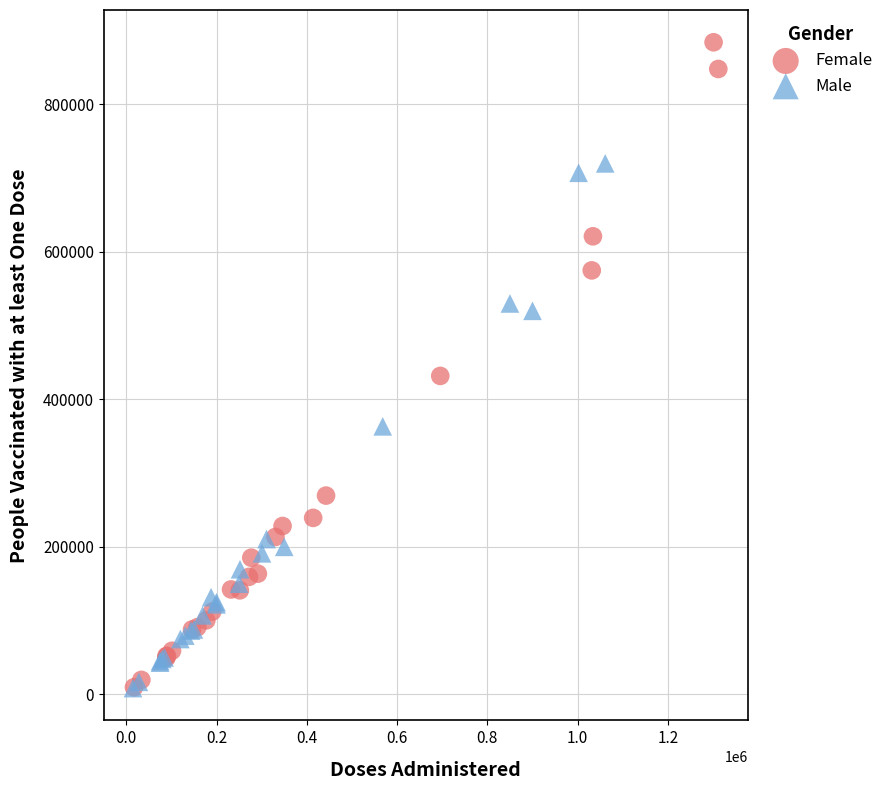

Which series has the widest spread of Y values?

Female